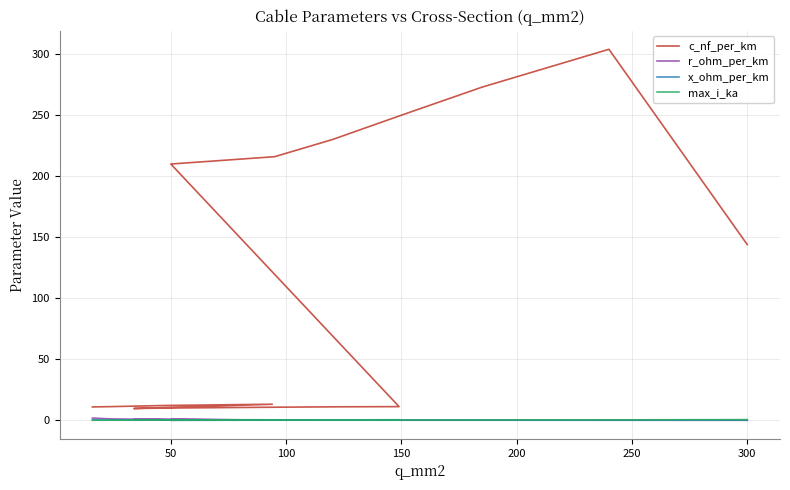

Rank the series by their maximum value, from lowest to highest.

x_ohm_per_km, max_i_ka, r_ohm_per_km, c_nf_per_km